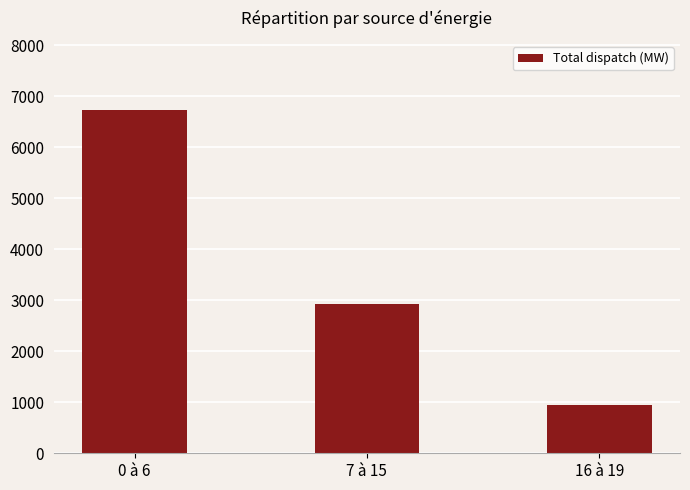

Is it true that the value at 0 à 6 is 6737?

True